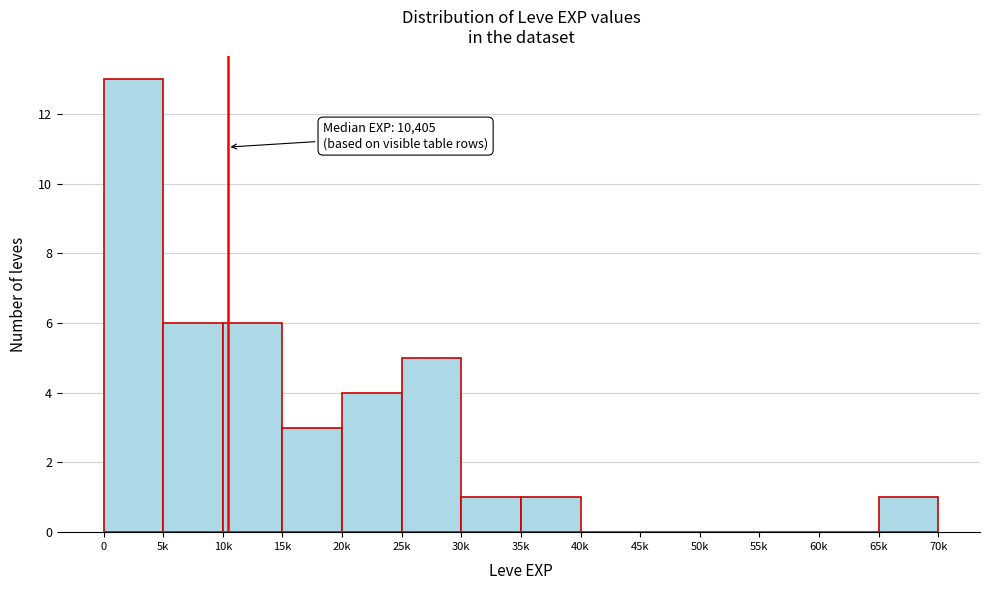

Reading left to right, what are all the values shown in this chart?

0=13	5k=6	10k=6	15k=3	20k=4	25k=5	30k=1	35k=1	40k=0	45k=0	50k=0	55k=0	60k=0	65k=1